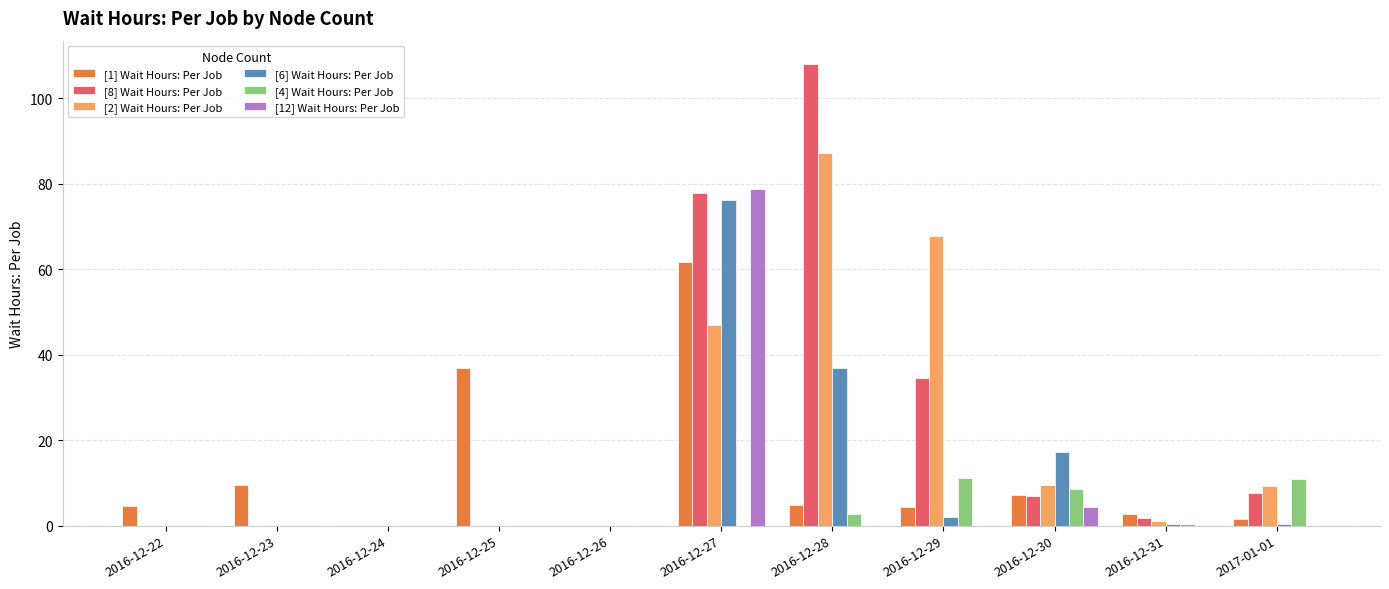

Which series has the largest range (max minus min)?

[8] Wait Hours: Per Job